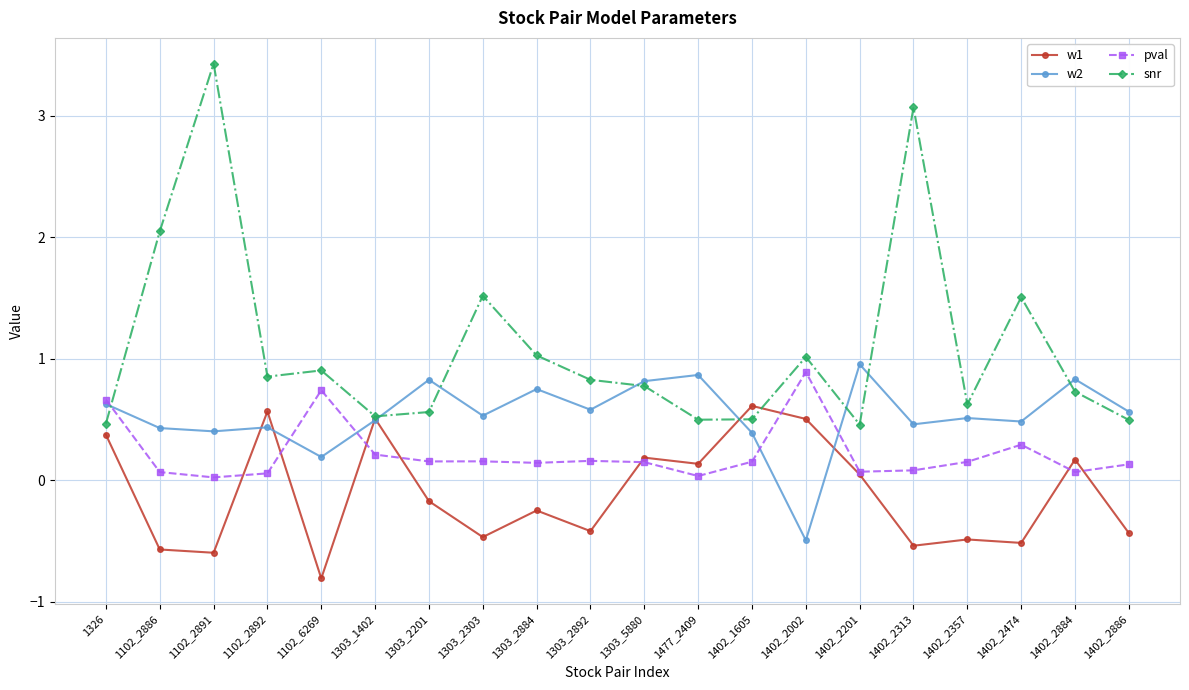

True or false: pval has a value of 0.2 at 1303_2303.

True